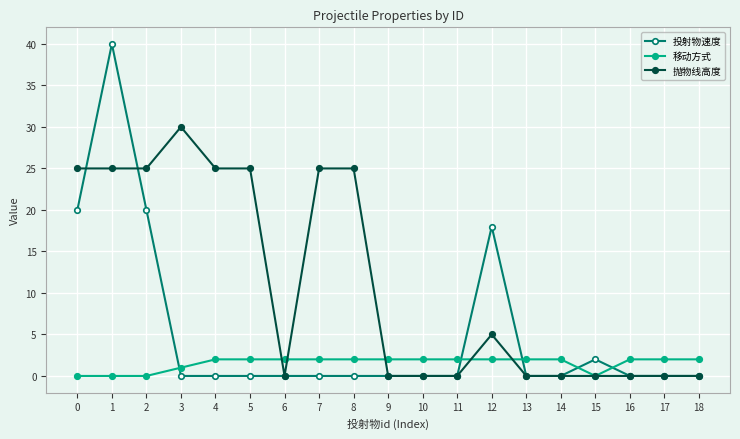

Is the value of 抛物线高度 at 8 greater than the value of 移动方式 at 12?

Yes